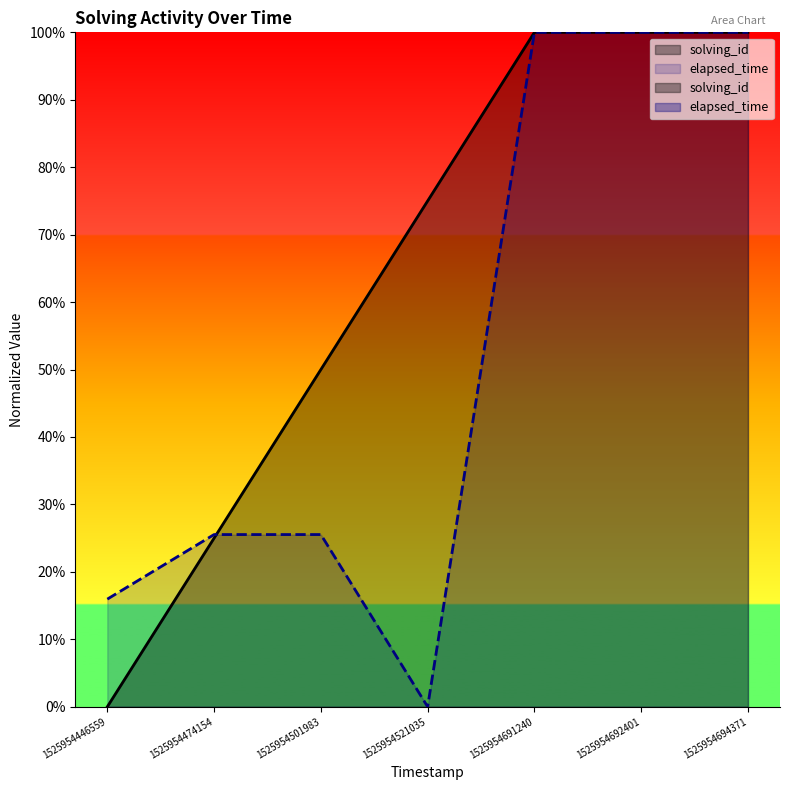

Which series has the widest spread of values?

elapsed_time